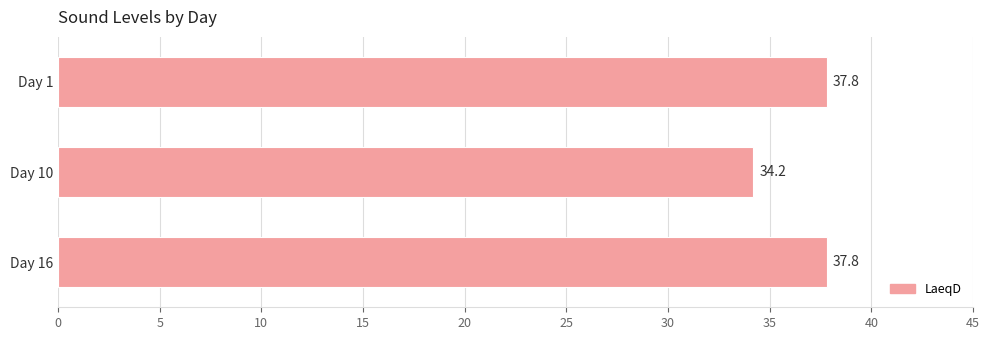

Are the bars grouped side by side (vs. stacked)?

No